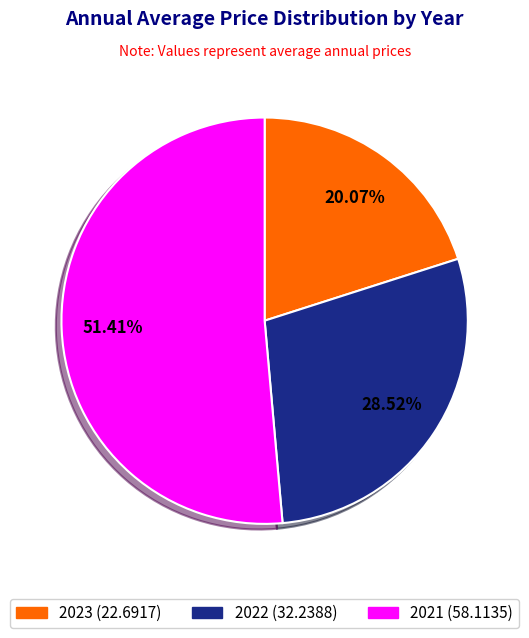

To the nearest percent, what is the difference between the 2023 and 2022 slice percentages?

8%